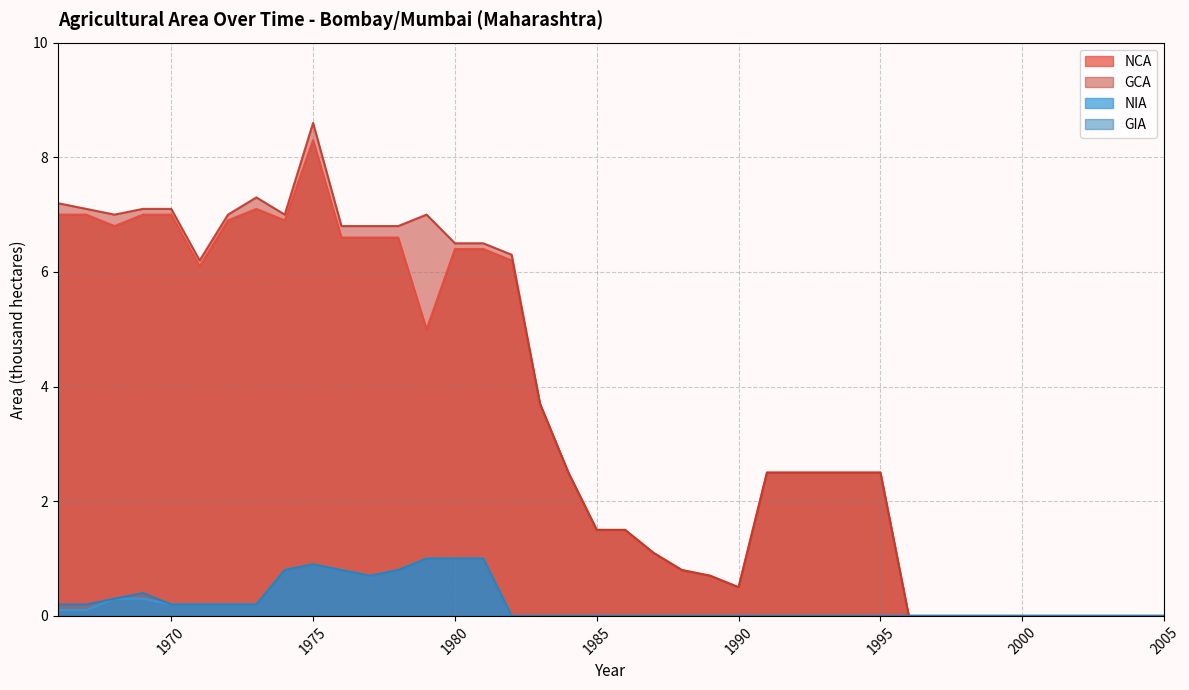

Between 1991 and 1969, which is larger?

1969